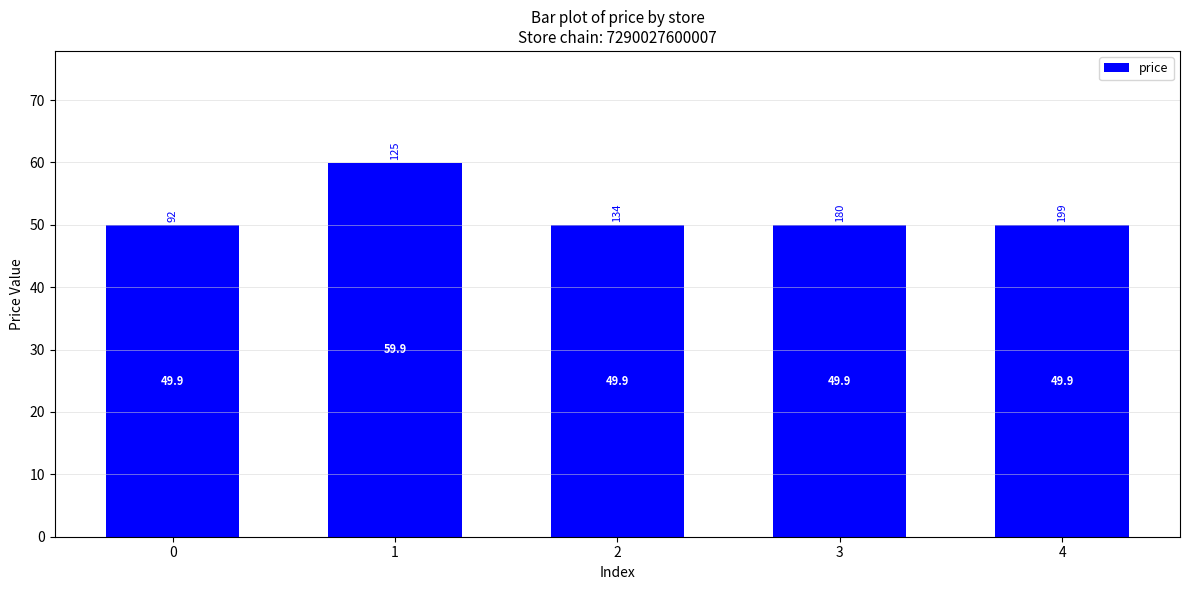

Between 1 and 4, which is larger?

1